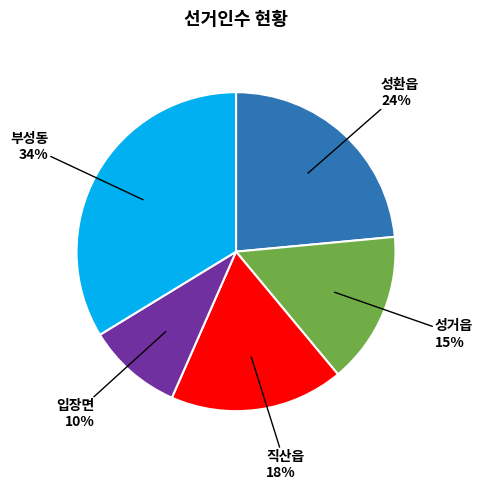

To the nearest percent, what is the average slice percentage?

20%